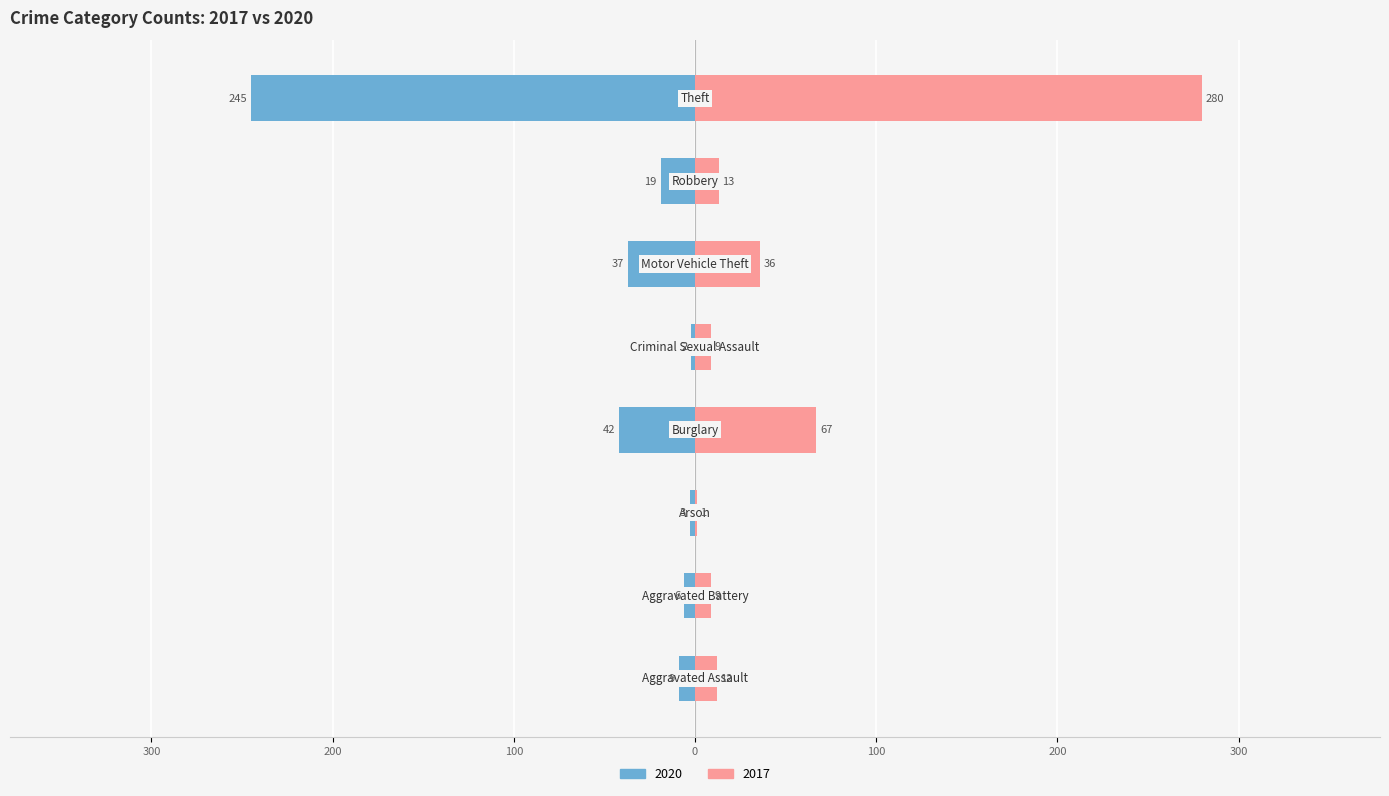

What are all the series names shown in the legend?

2020, 2017